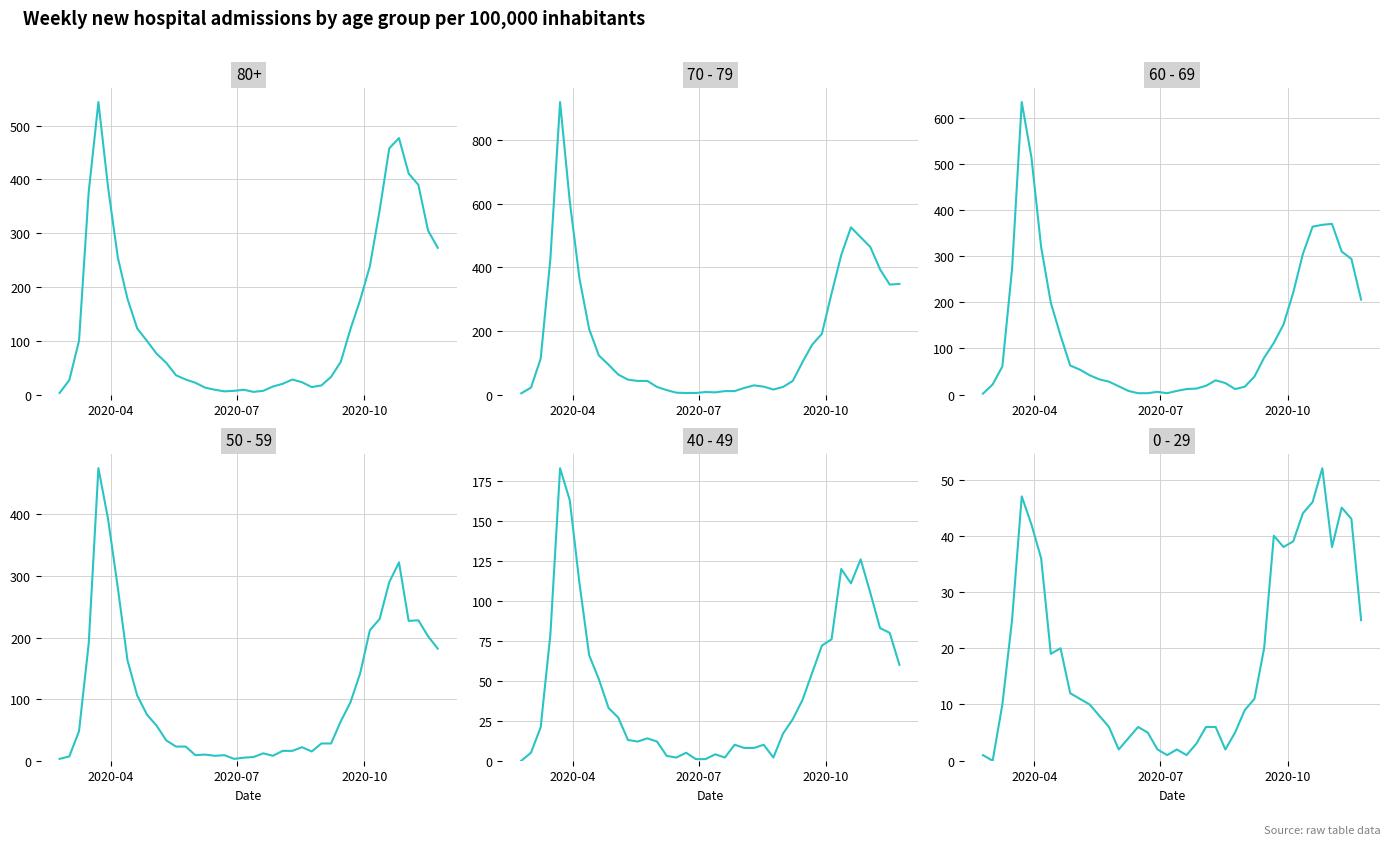

How many data points in 70 - 79 are less than 63?

20